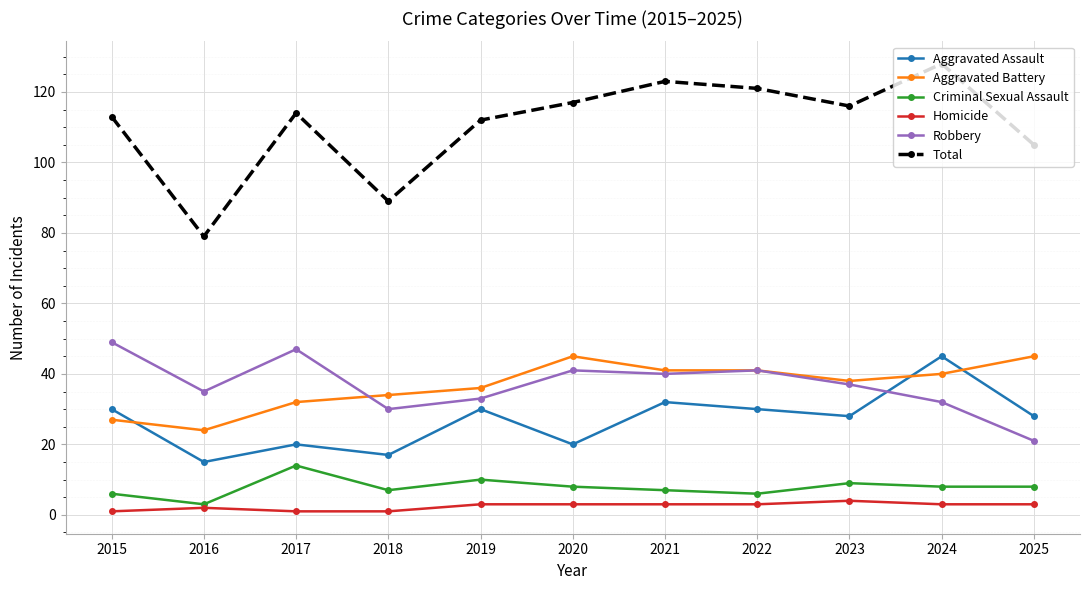

How many lines are shown in the chart?

6